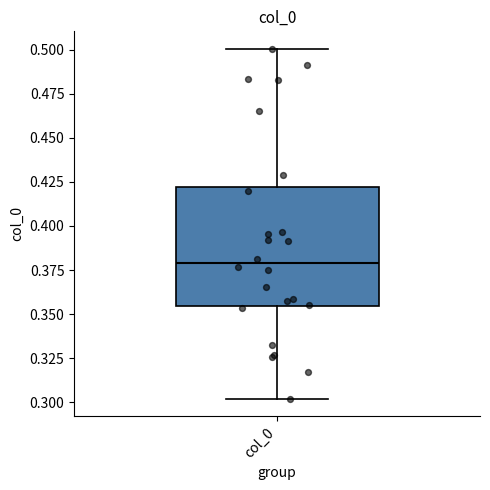

Where does the lower whisker of the box for col_0 end on the y-axis? The values are not printed on the chart, so give them approximately, as read against the axis.

0.300